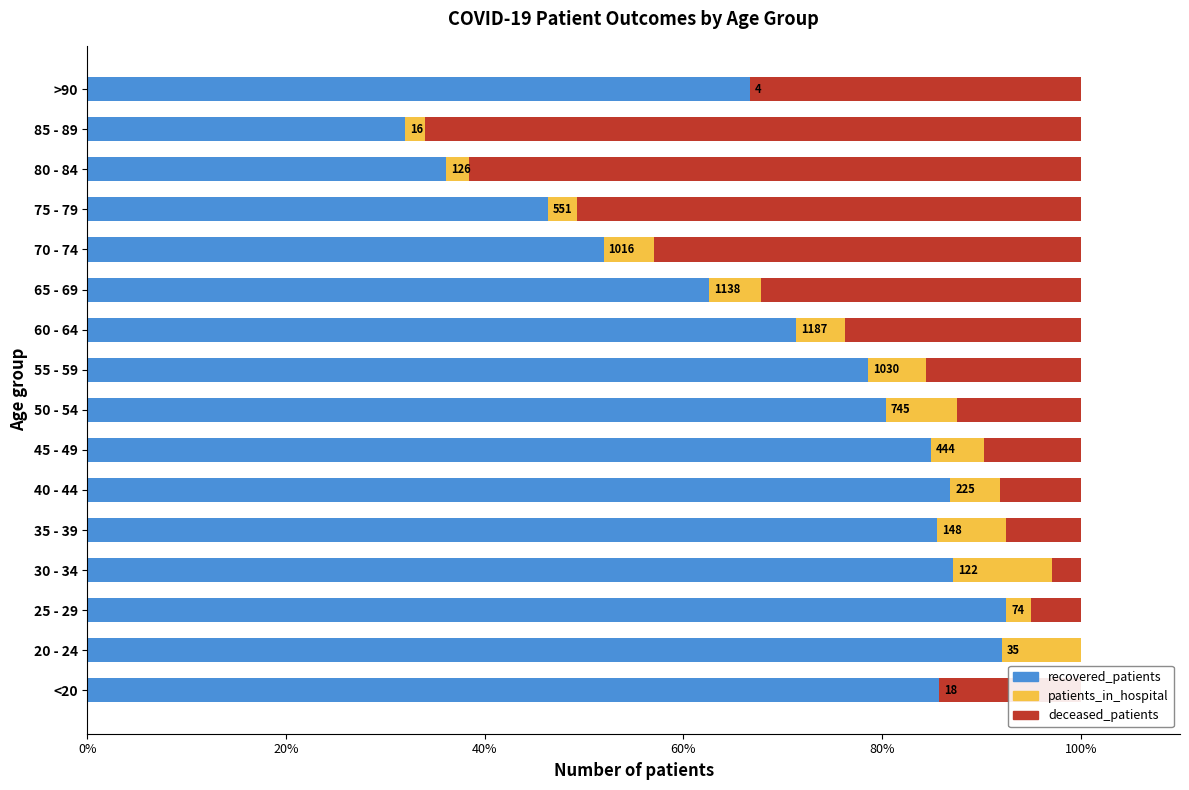

What is the total value across all series at <20?

100.0